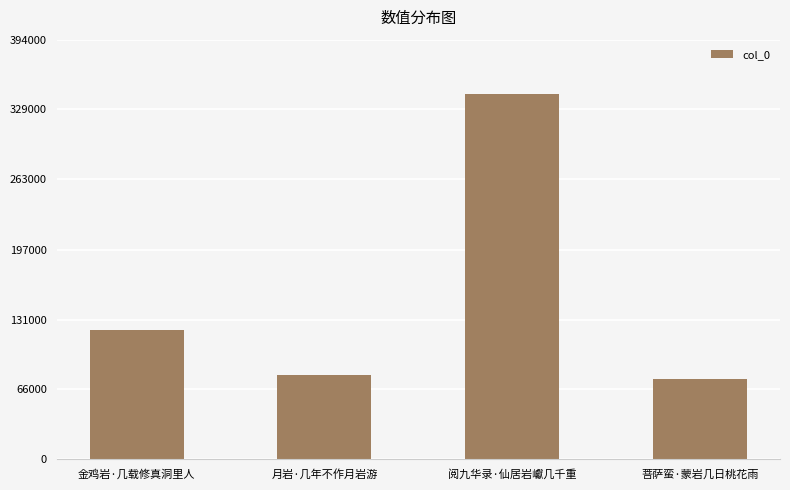

Reading left to right, extract all data points from this chart.

121234	79423	342918	75689